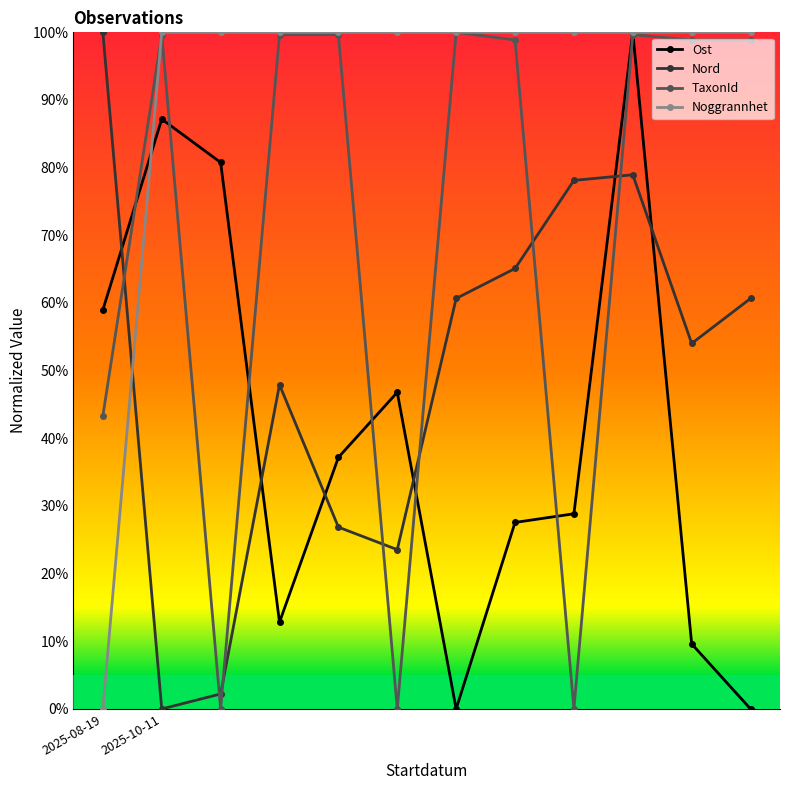

Where is Ost nearest to the value 0?

6